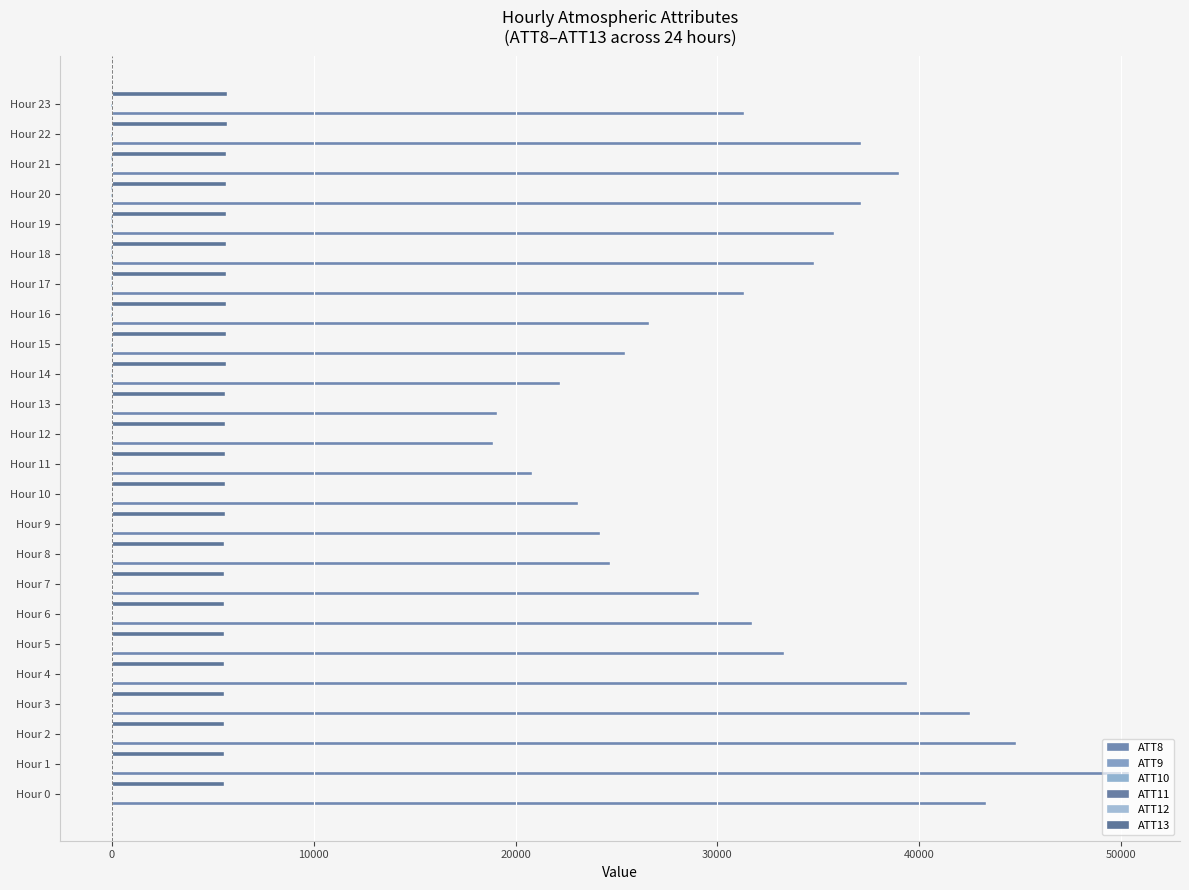

How many data points does each series have?

24